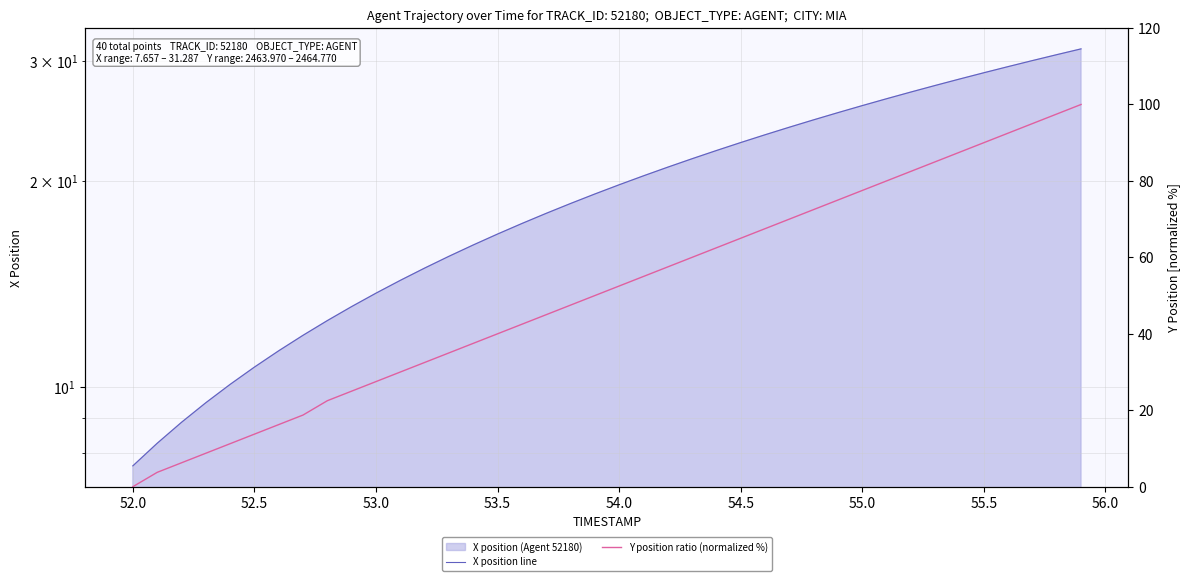

True or false: Y position ratio (normalized %) has more than 0 points higher than both neighbors.

False